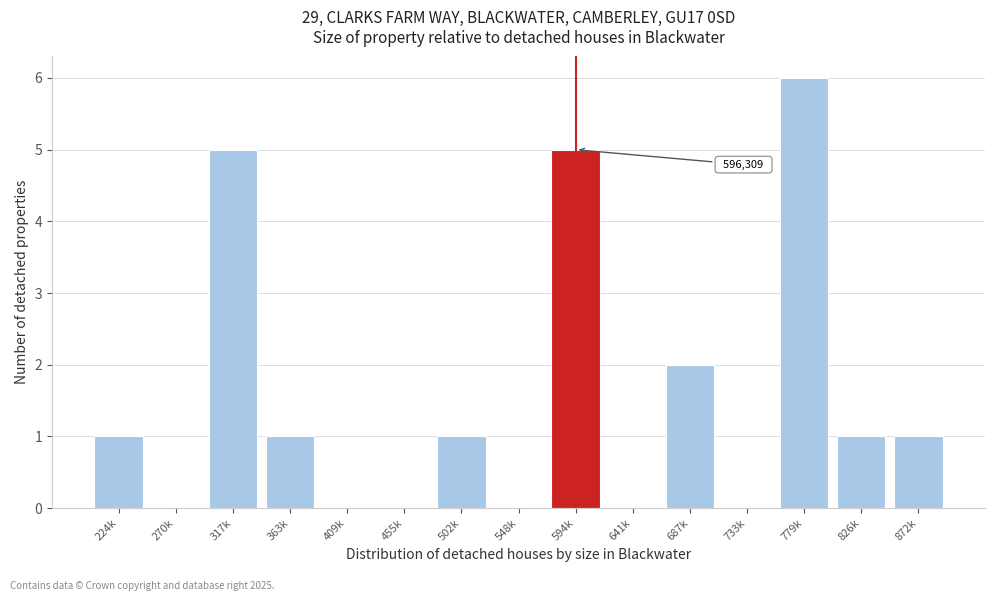

Reading right to left, list all the values displayed in this chart.

872k=1	826k=1	779k=6	733k=0	687k=2	641k=0	594k=5	548k=0	502k=1	455k=0	409k=0	363k=1	317k=5	270k=0	224k=1